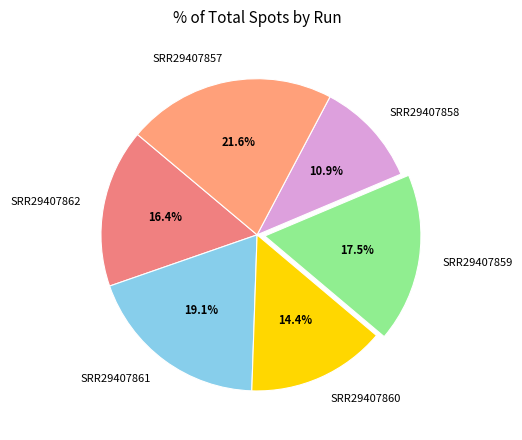

Does SRR29407862 account for over 50% of the chart?

No